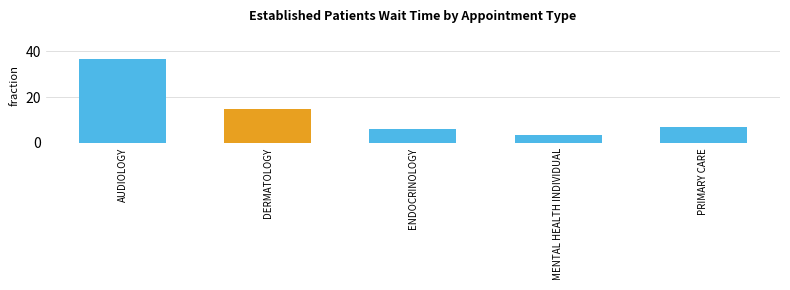

What is the average value?

13.7